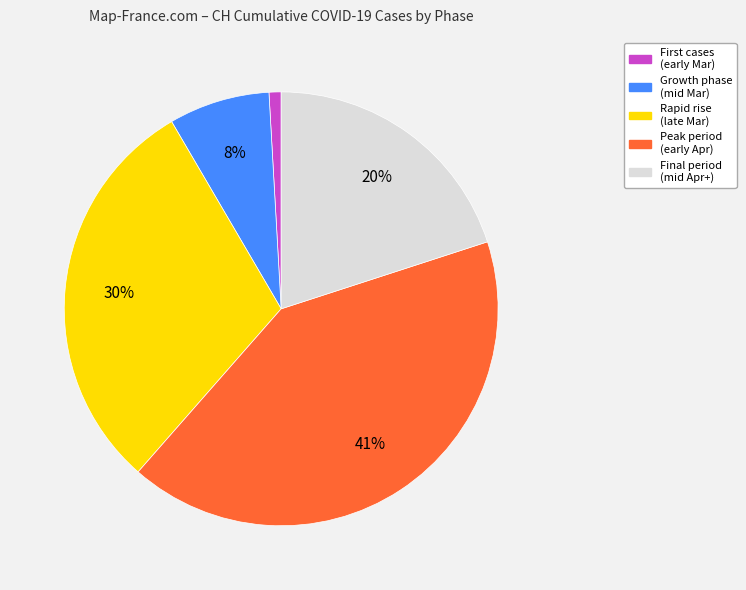

Is there a majority slice in this chart?

No